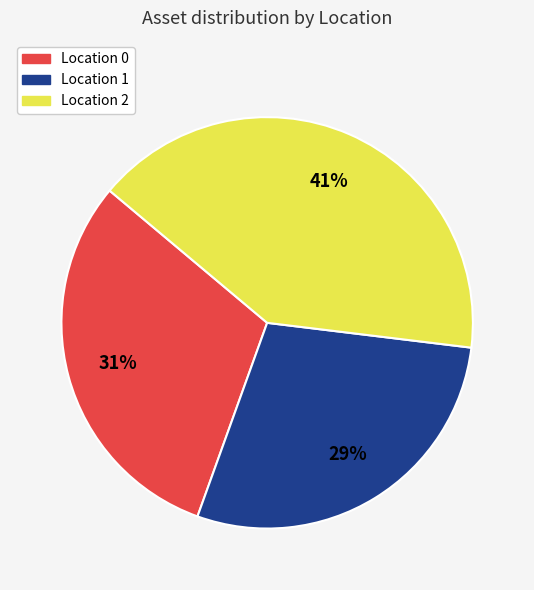

Is there any slice that represents more than half of the pie?

No